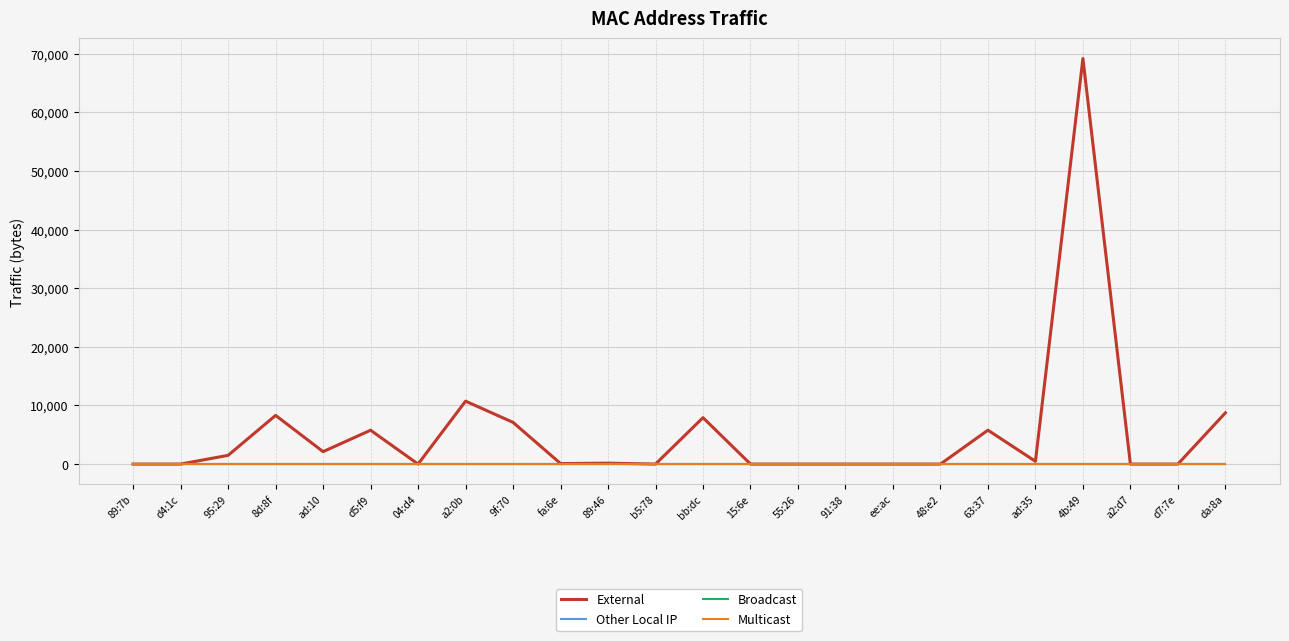

In External, how many points are higher than both neighbors (excluding endpoints)?

7